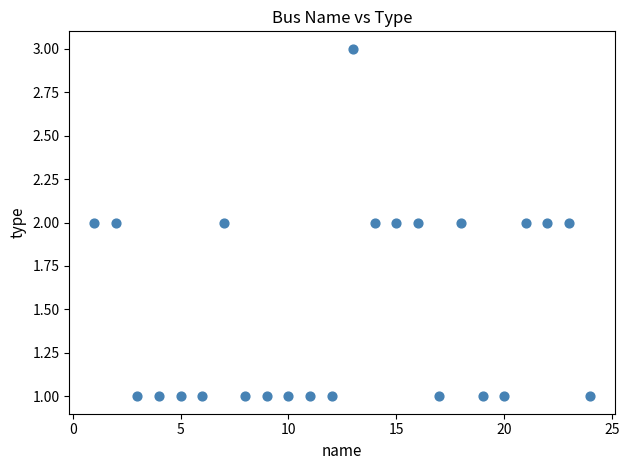

What is the range of X values (max minus min)?

23